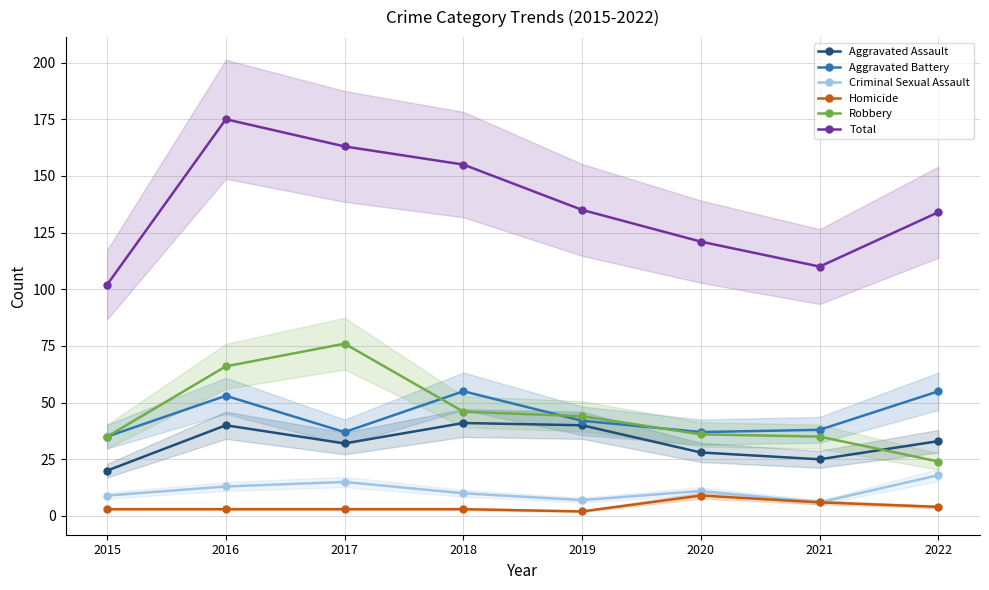

Where does the Robbery series first go above 44?

2016